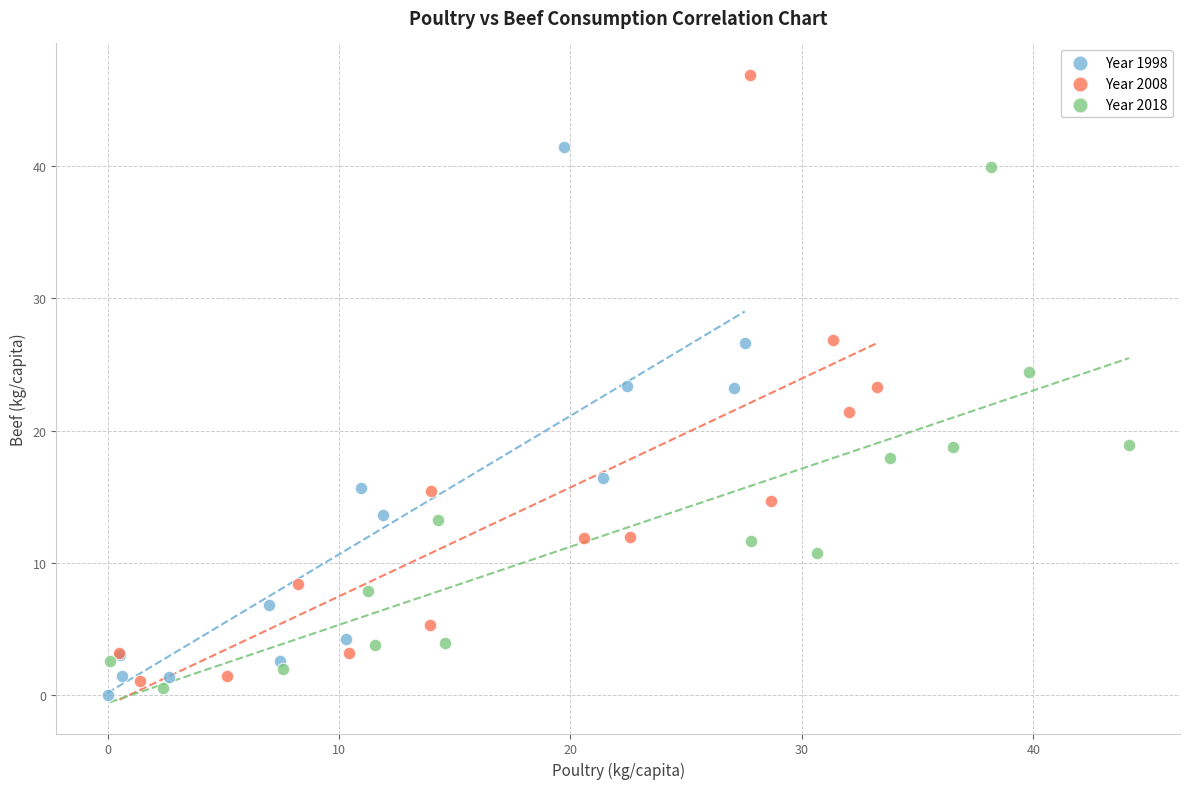

Which series has the widest spread of Y values?

Year 2008